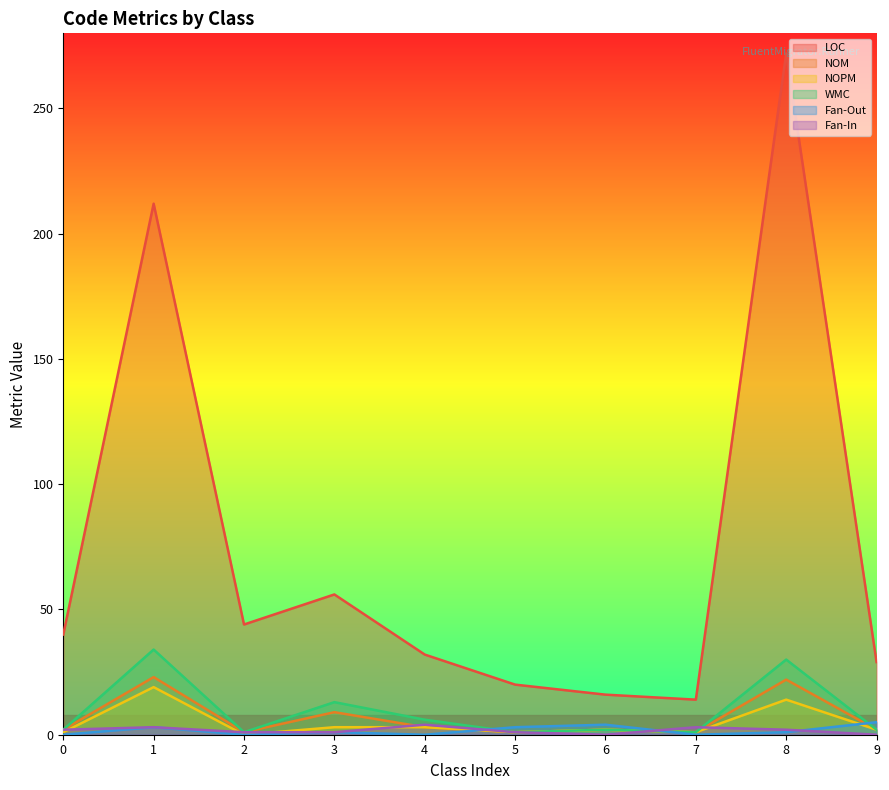

In Fan-In, how many points are lower than both neighbors (excluding endpoints)?

1